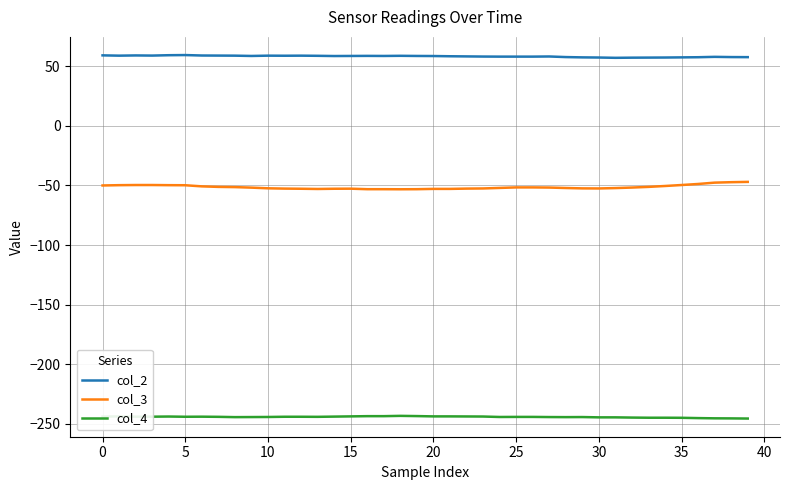

True or false: col_3 and col_2 intersect in this chart.

False